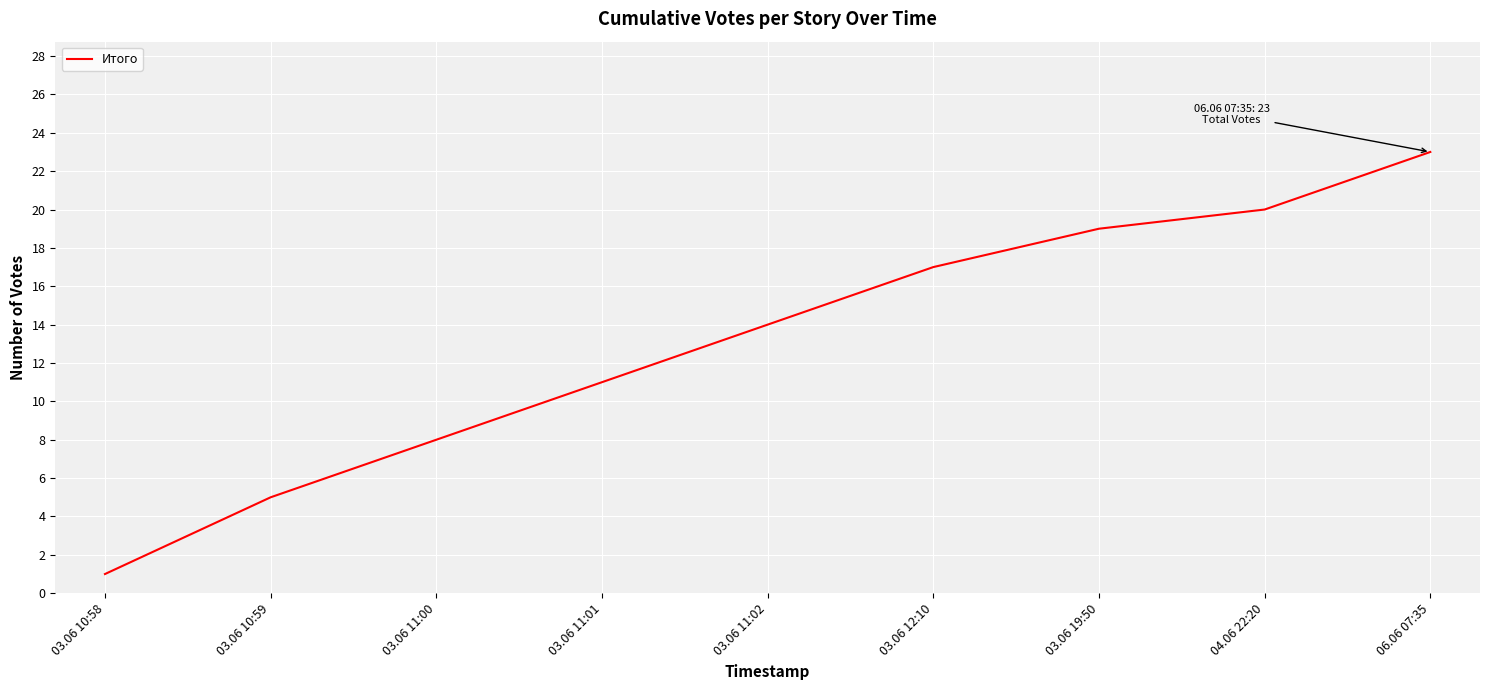

At which label is the value closest to 12?

03.06 11:01